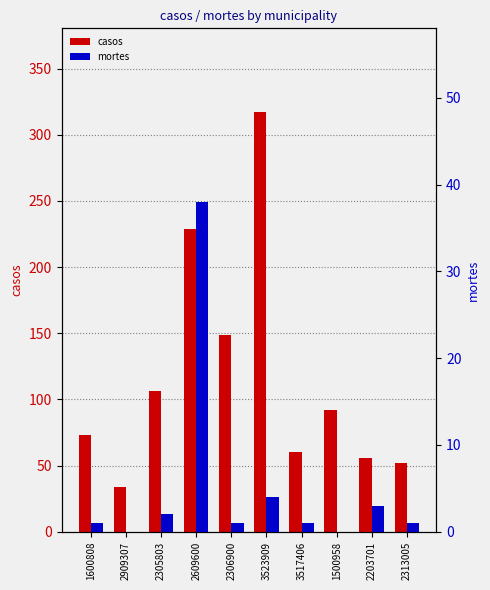

Does the chart contain any negative values?

No